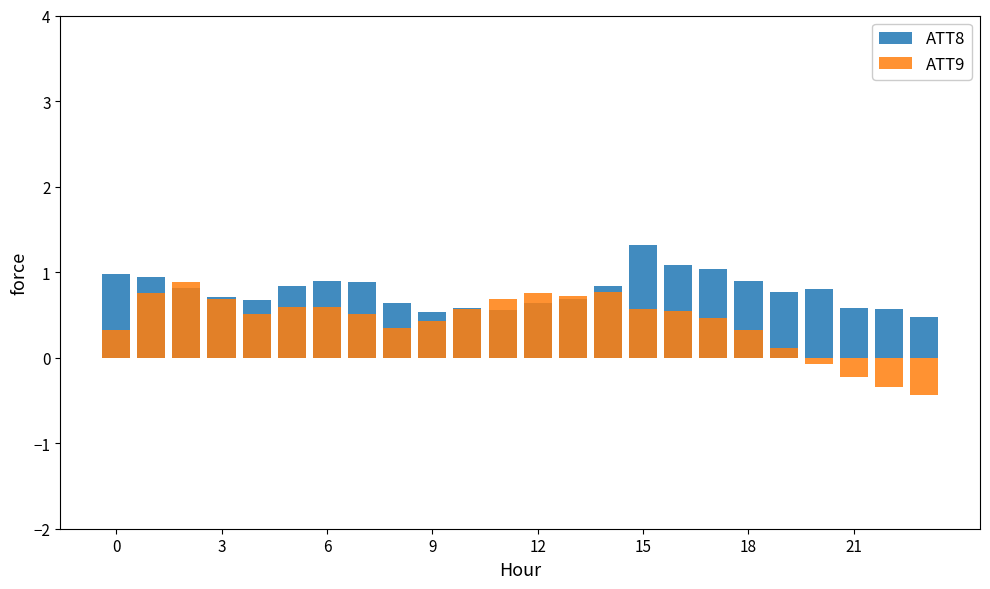

Which label corresponds to the smallest value in the chart?

23